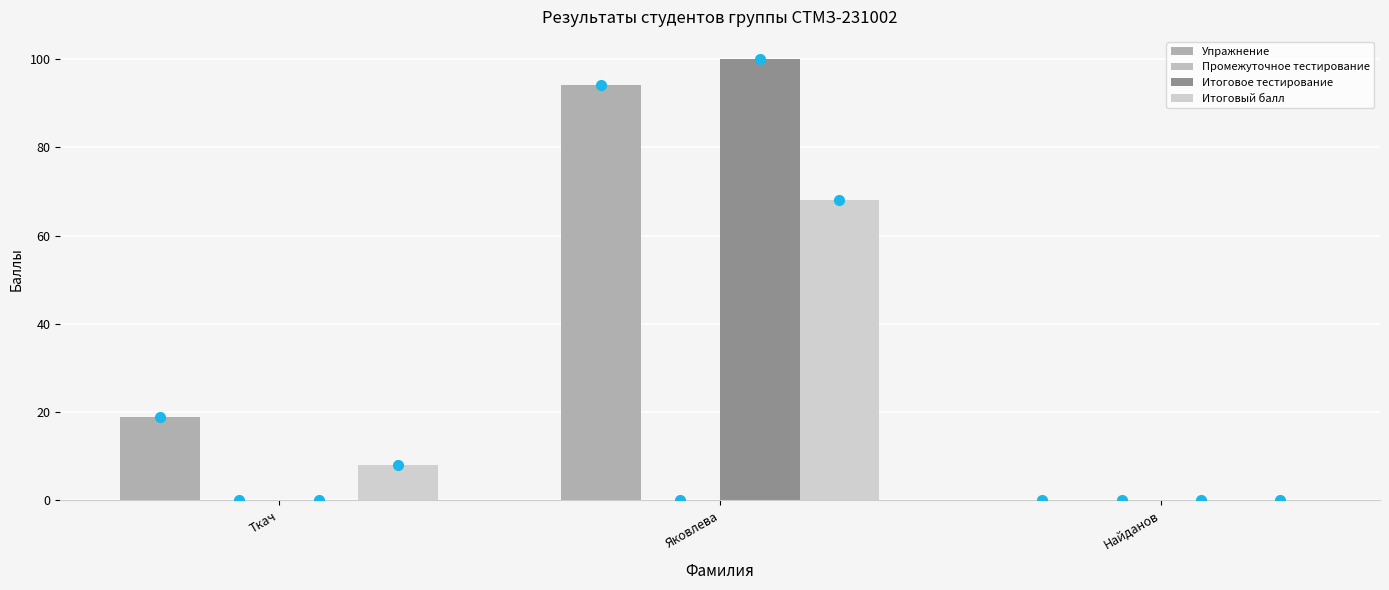

List the labels in order of Итоговое тестирование value, smallest first.

Ткач, Найданов, Яковлева